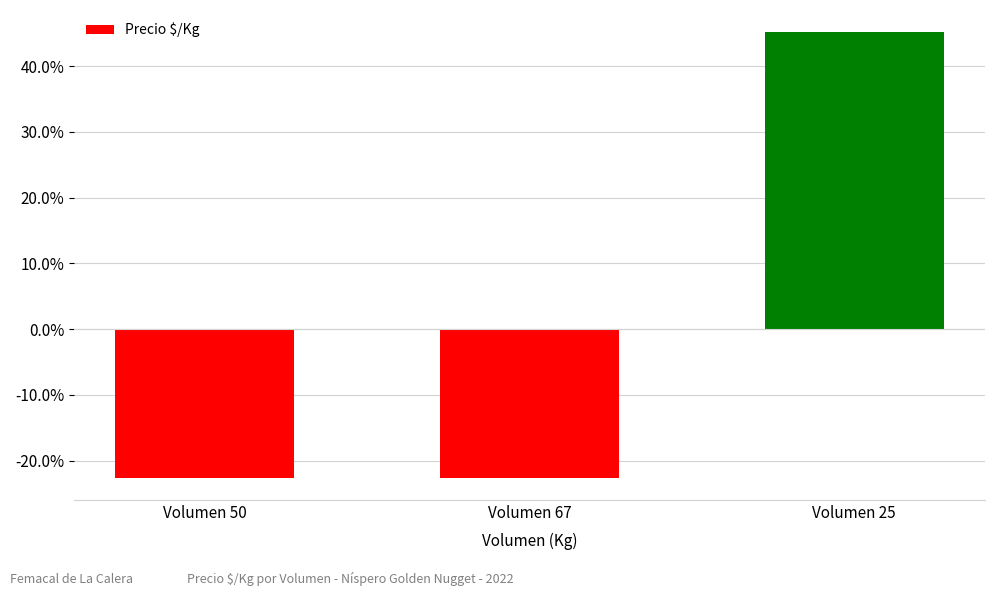

Which category has the highest value across all series?

Volumen 25